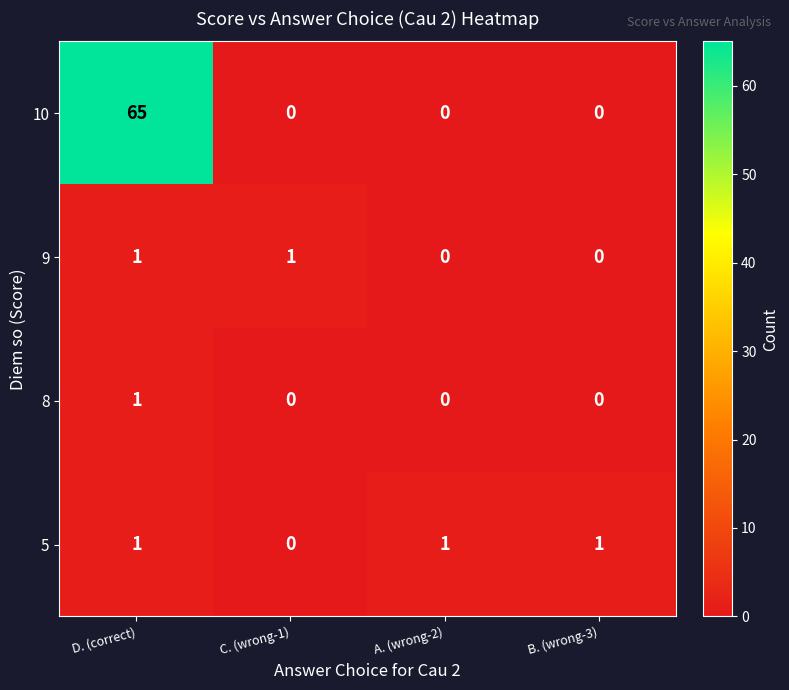

What is the difference between the highest and lowest values at D. (correct)?

64